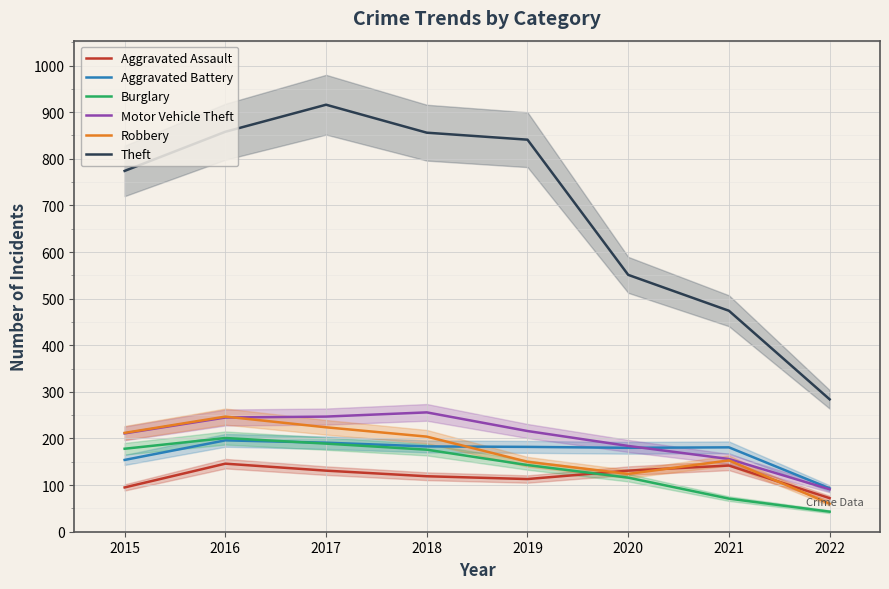

The Theft series shows 1130 at 2017. True or false?

False